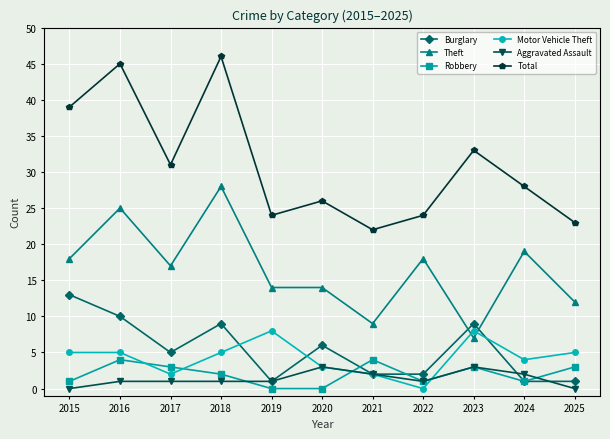

Is it true that Theft equals 12 at 2022?

False